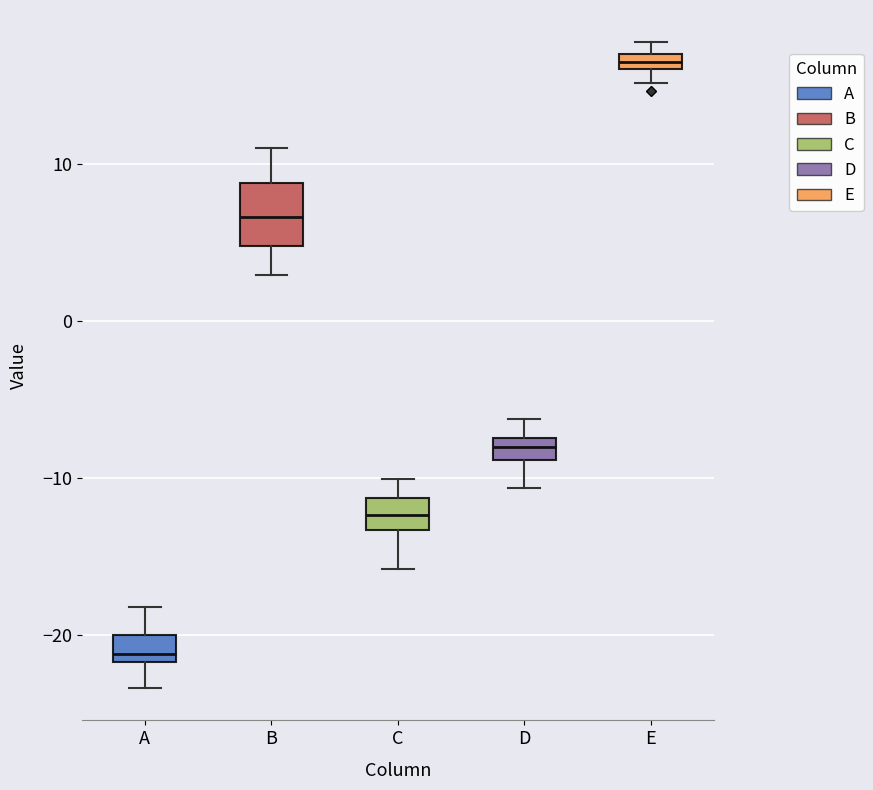

Where is the upper edge of the box for C on the y-axis? The values are not printed on the chart, so give them approximately, as read against the axis.

-11